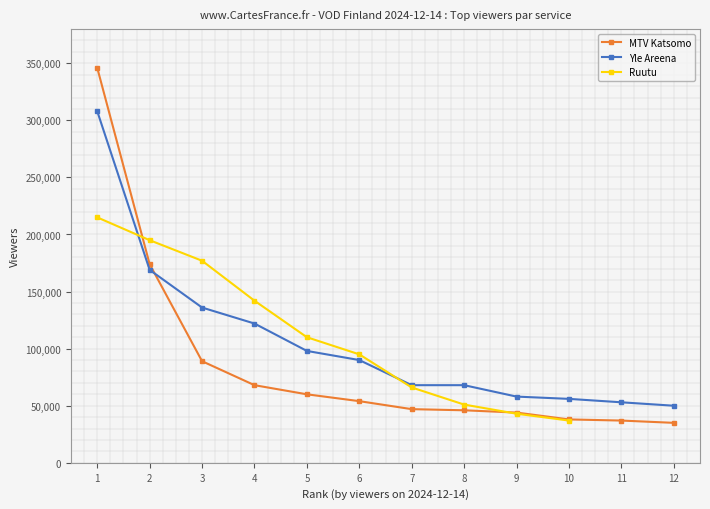

The Ruutu series shows 25483.9 at 10. True or false?

False